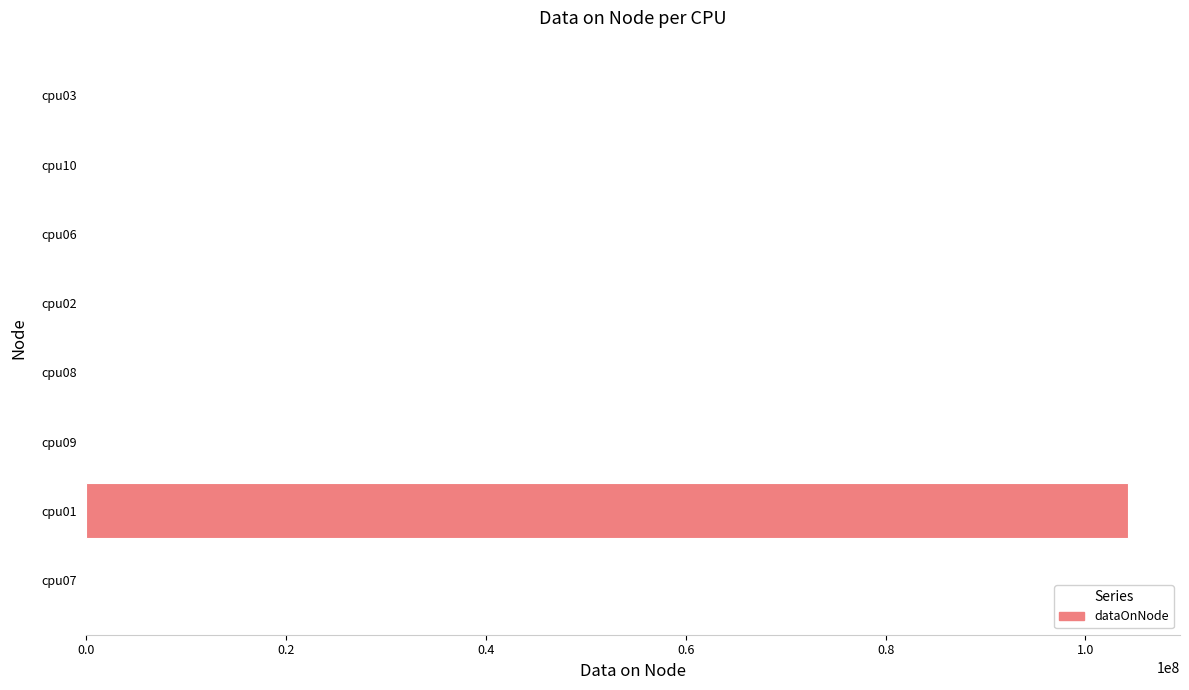

What is the greatest value displayed?

104252528